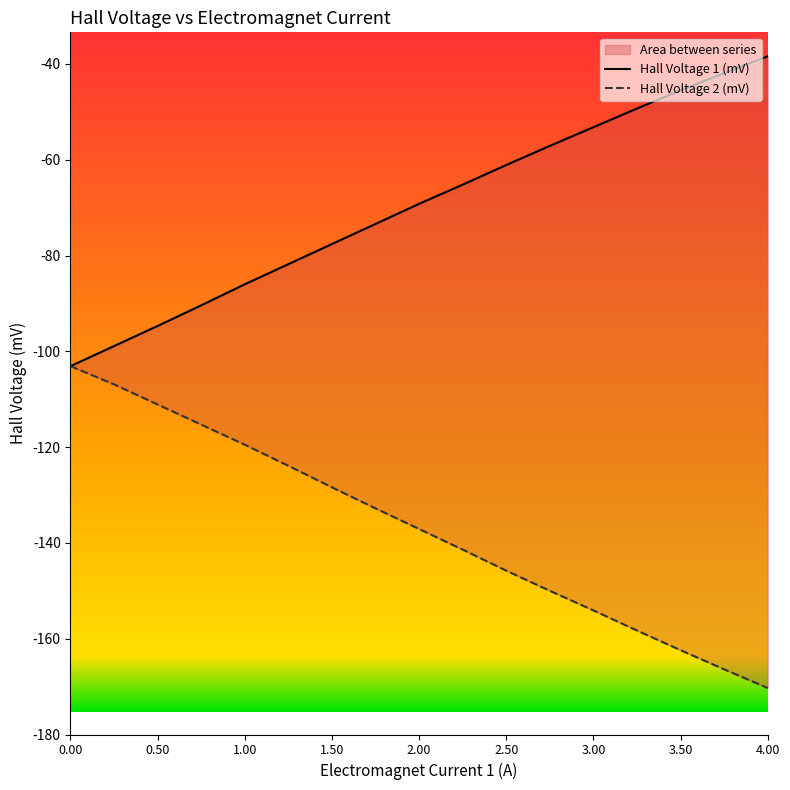

True or false: Hall Voltage 1 (mV) and Hall Voltage 2 (mV) intersect in this chart.

False